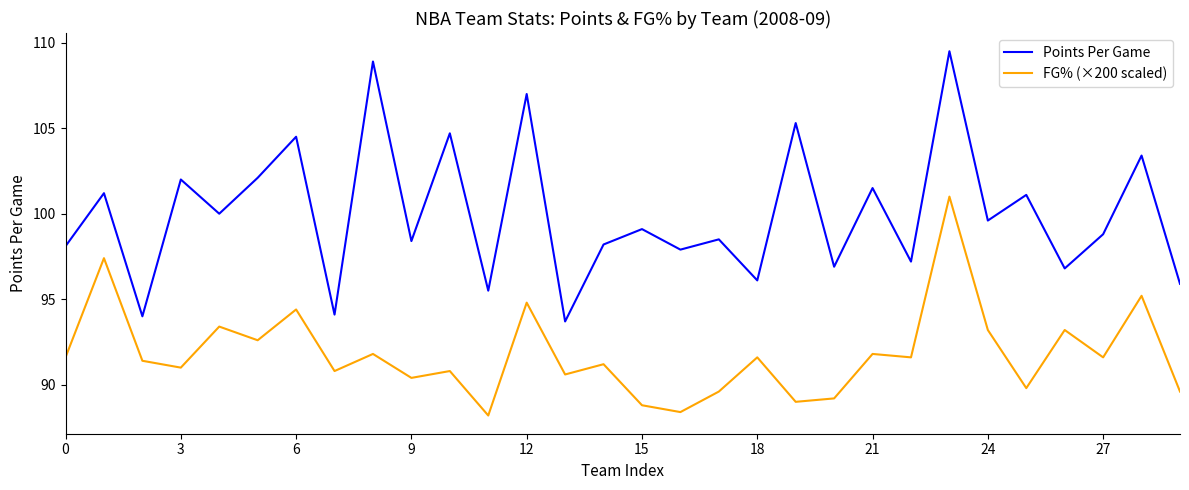

Count the number of data series in this chart.

2